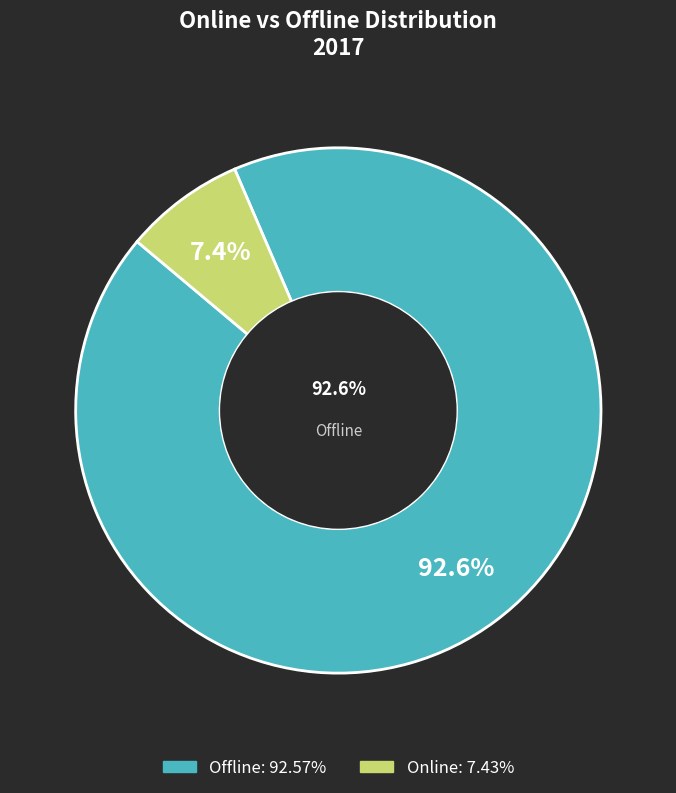

What is the change in value from Offline to Online?

-85.1